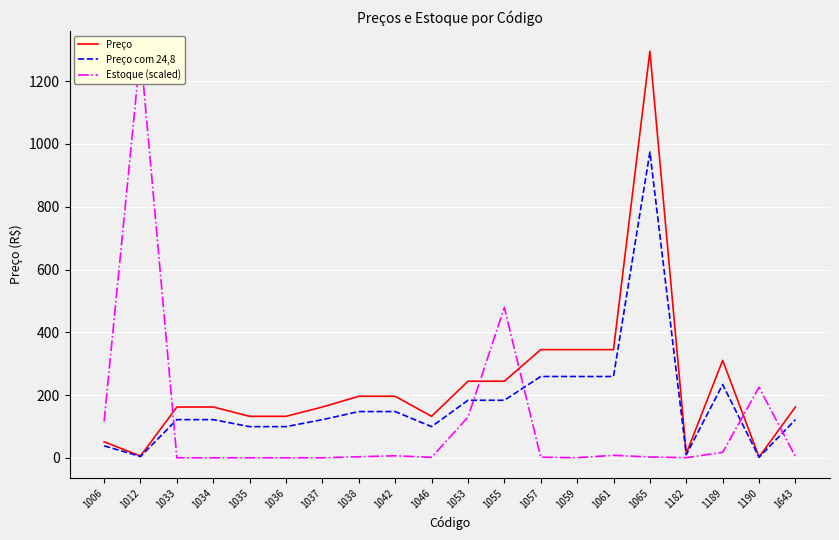

Where does the Preço series first go above 162?

1033